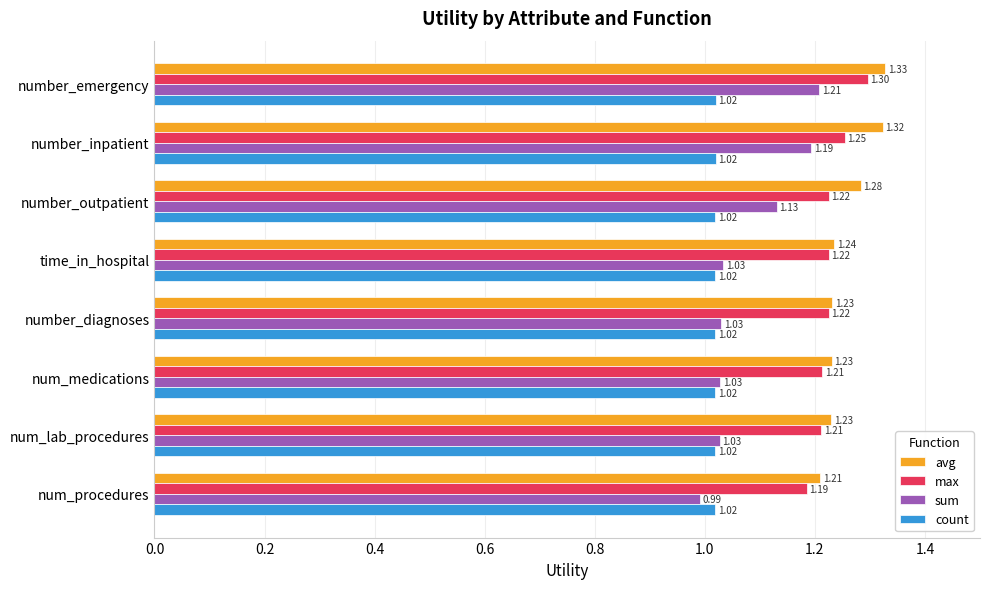

Rank the series by their maximum value, from lowest to highest.

count, sum, max, avg